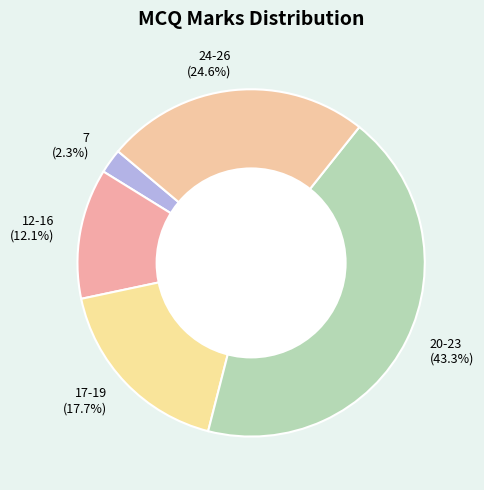

Which slice is the smallest?

7